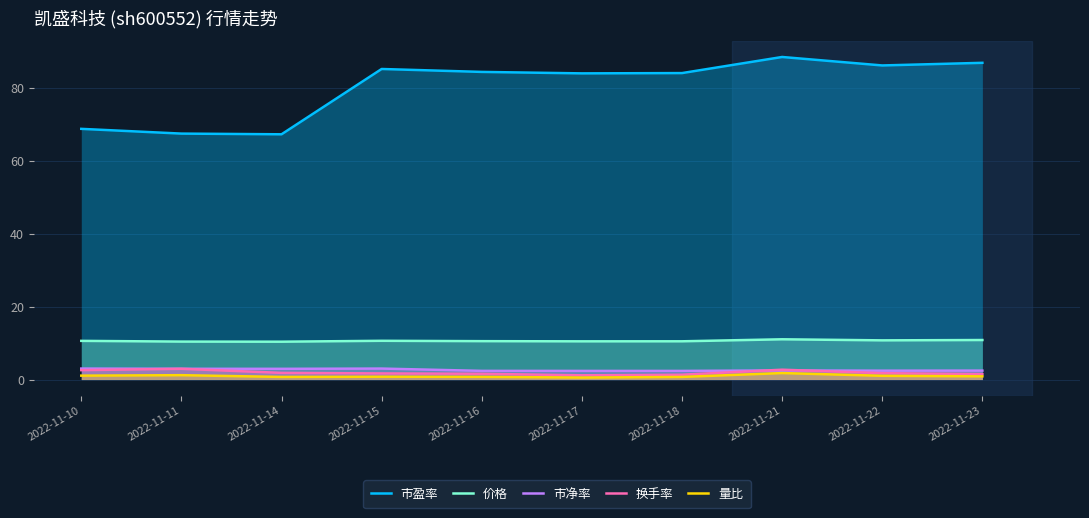

At which category does 量比 reach its first local valley?

2022-11-14